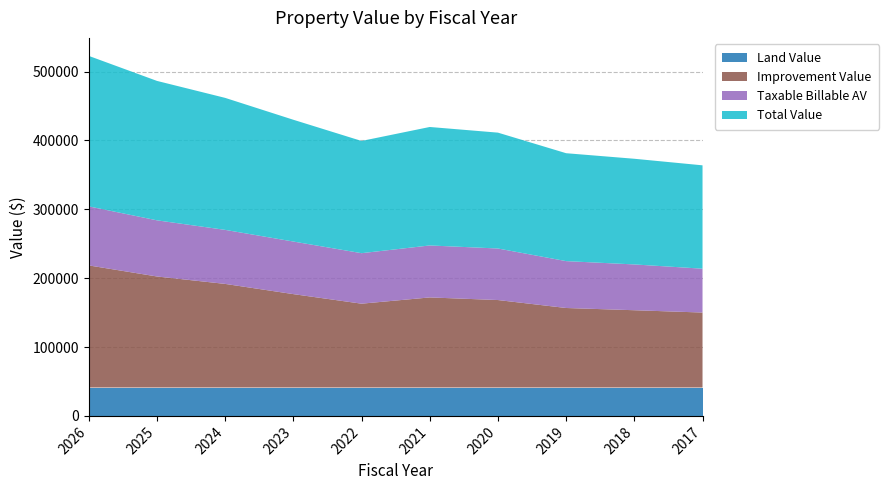

Reading right to left, extract all data points from this chart.

Land Value: 2017=41209	2018=41209	2019=41209	2020=41209	2021=41209	2022=41209	2023=41209	2024=41209	2025=41209	2026=41209
Improvement Value: 2017=108893	2018=112261	2019=115505	2020=127056	2021=130847	2022=121769	2023=135653	2024=150482	2025=161269	2026=177343
Taxable Billable AV: 2017=63695	2018=66494	2019=68070	2020=74843	2021=75476	2022=73340	2023=76357	2024=78465	2025=81544	2026=85728
Total Value: 2017=150102	2018=153470	2019=156714	2020=168265	2021=172056	2022=162978	2023=176862	2024=191691	2025=202478	2026=218552